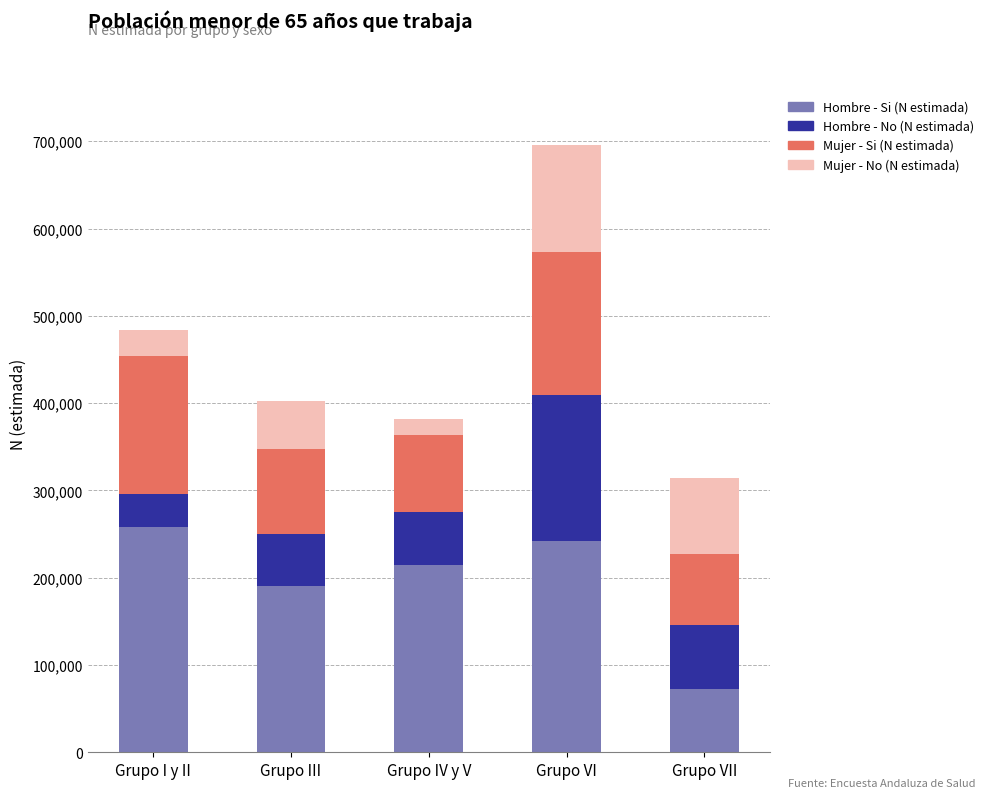

True or false: Hombre - Si (N estimada) has a value of 242298 at Grupo VI.

True